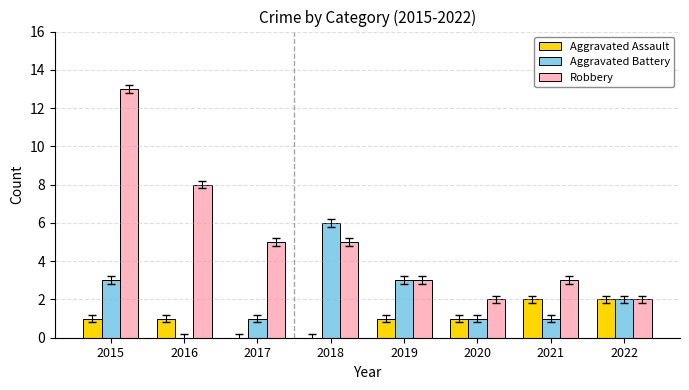

How many Aggravated Assault values are between 1 and 2?

6